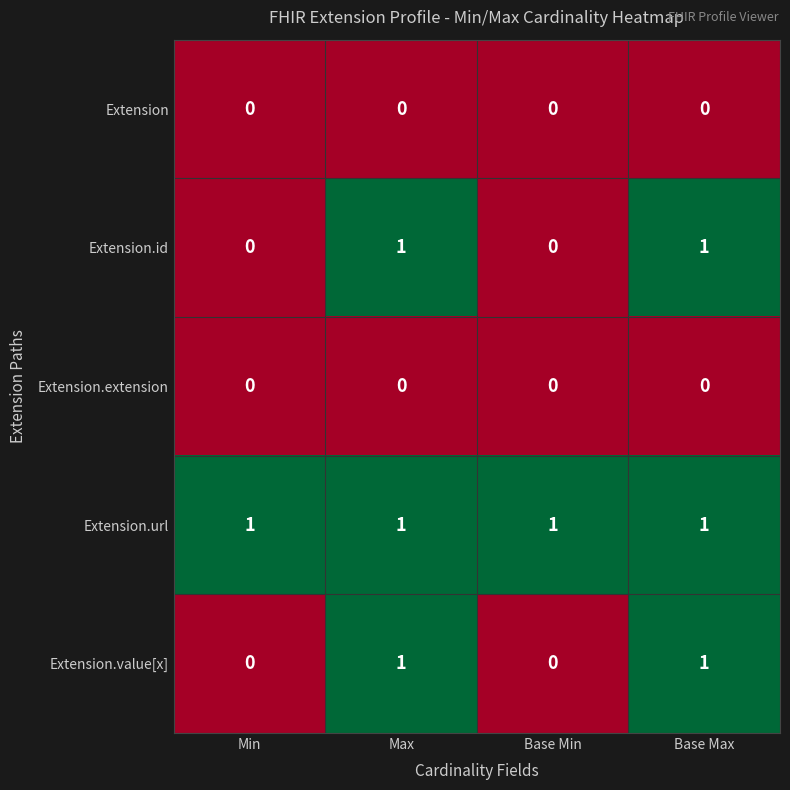

How many Extension.id values are between 0 and 1?

4